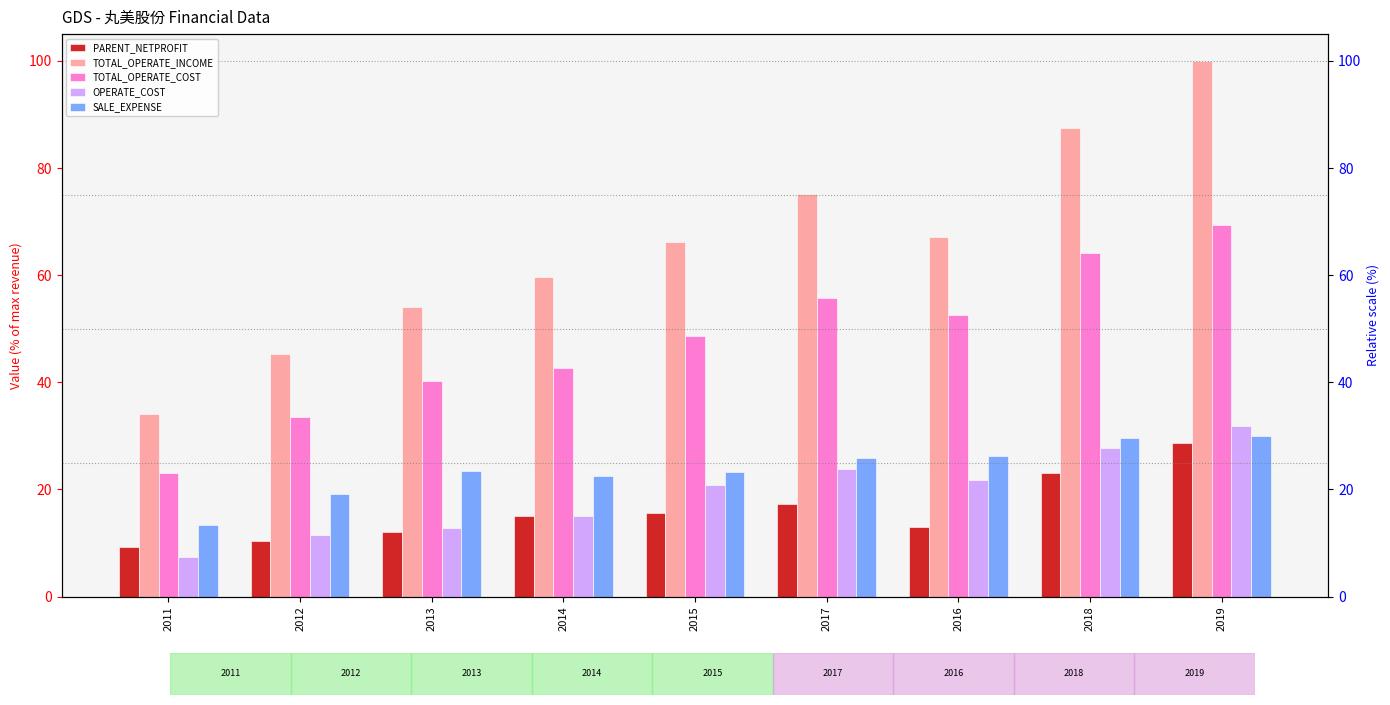

Read the TOTAL_OPERATE_INCOME value at 2017.

75.1